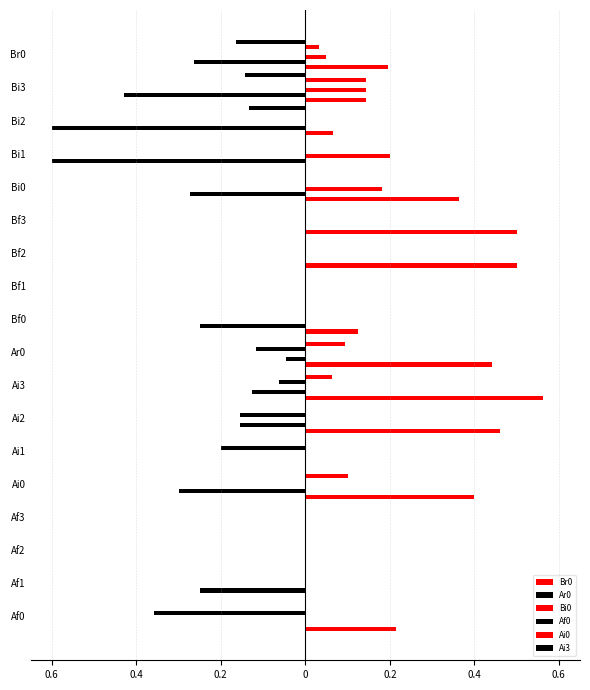

At how many categories does at least one series exceed 0?

13